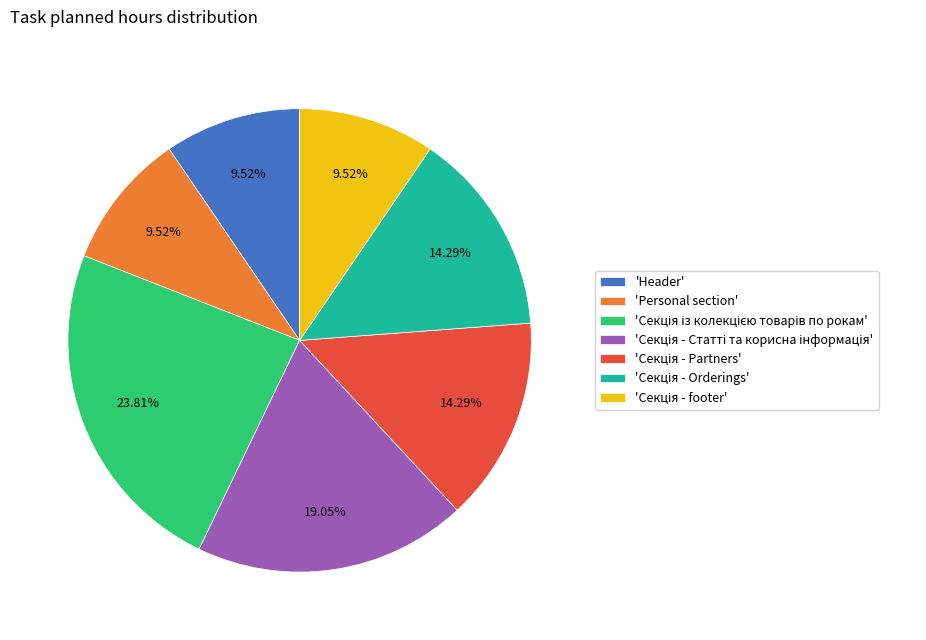

Does any single category account for the majority?

No